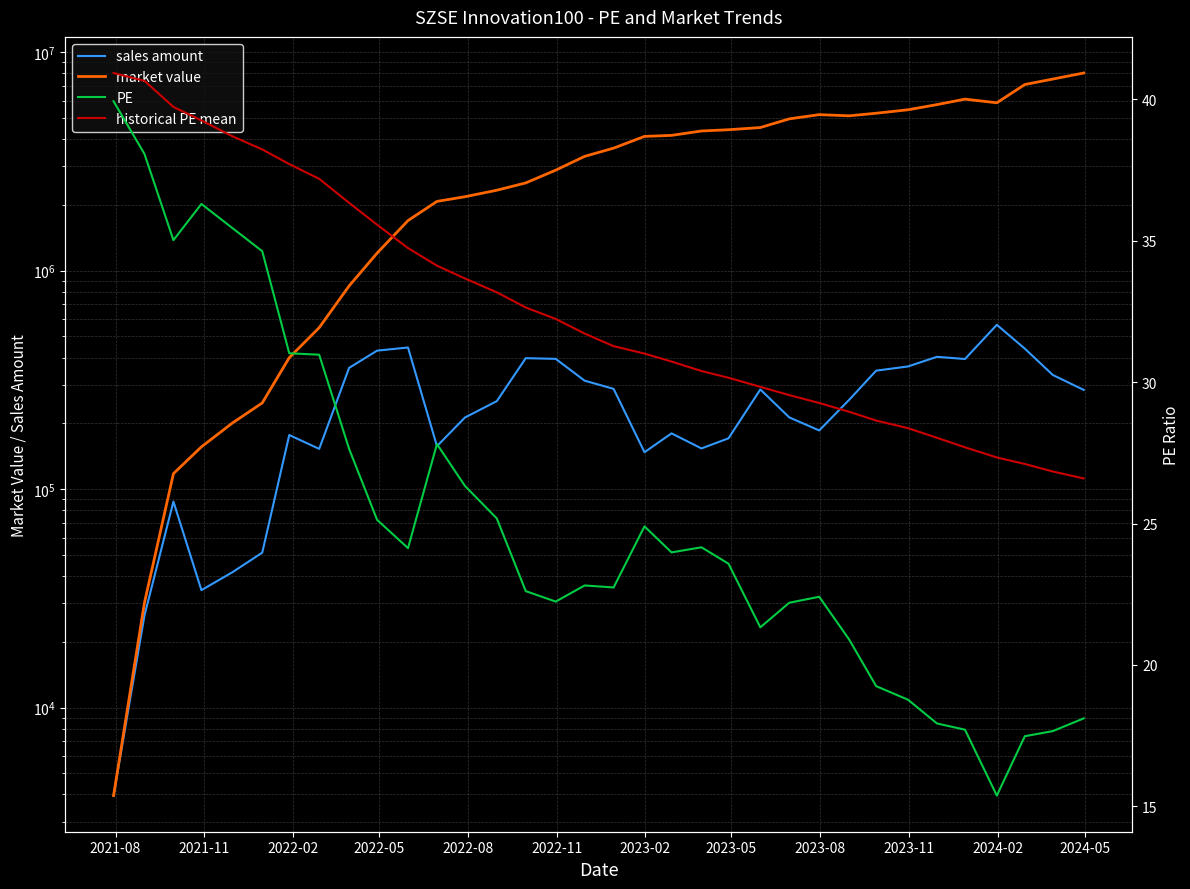

Which series has the largest total across all categories?

market value